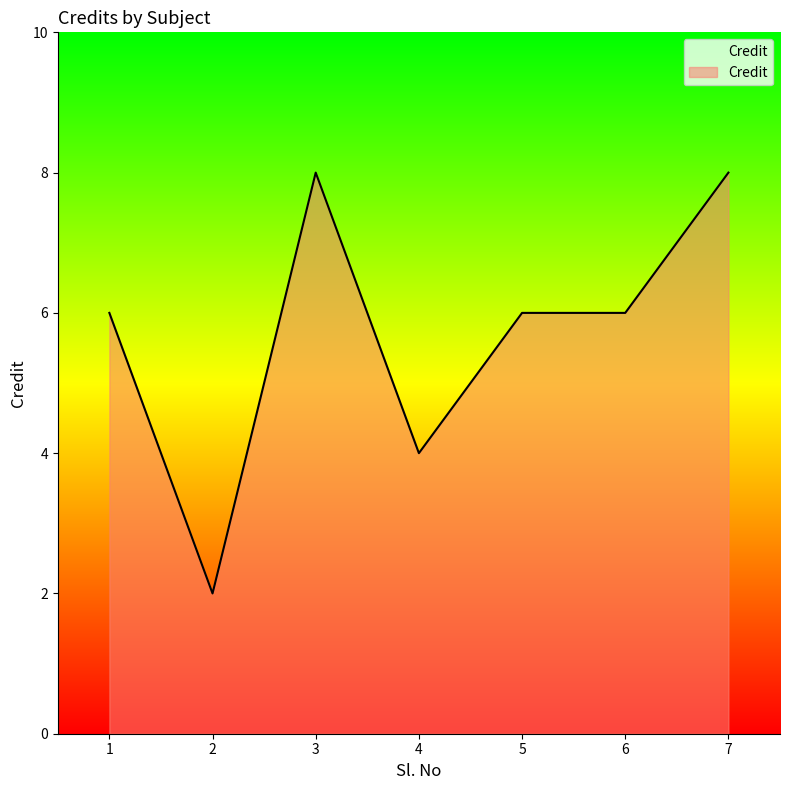

The value at 2 is 3. True or false?

False